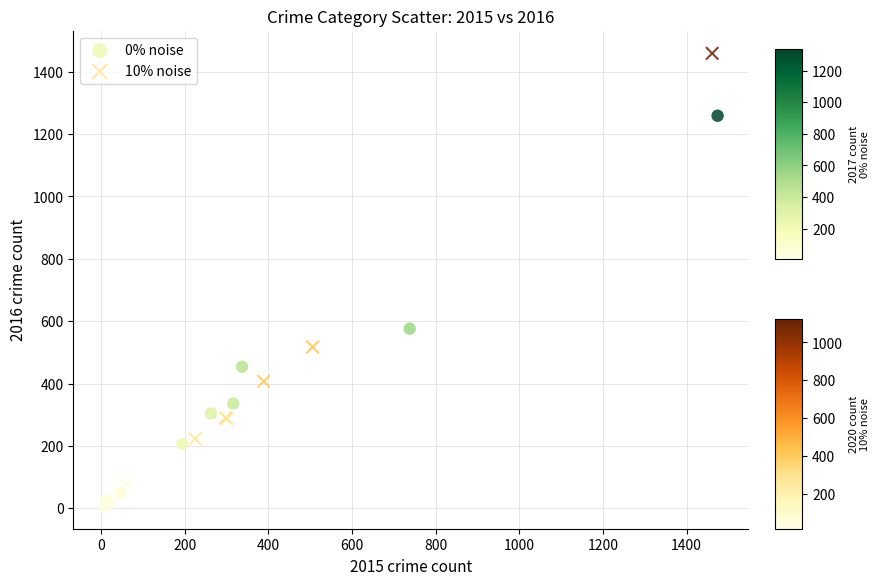

Which series contains the highest Y value?

10% noise